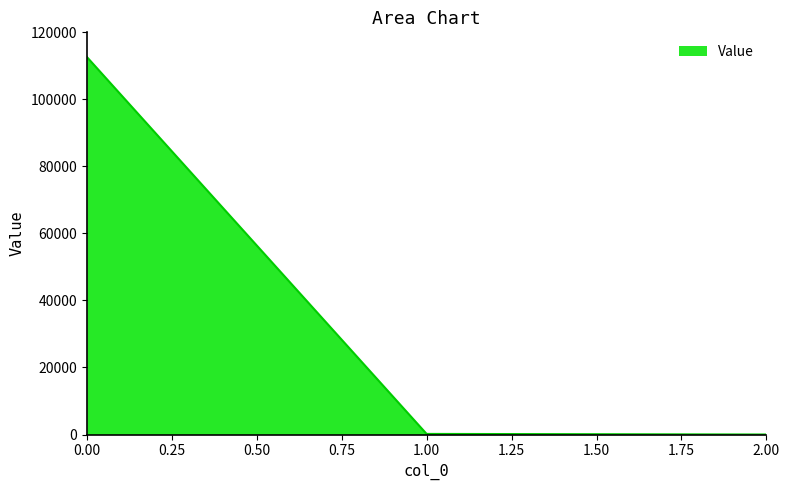

The value at 0.00 is 174747.1. True or false?

False